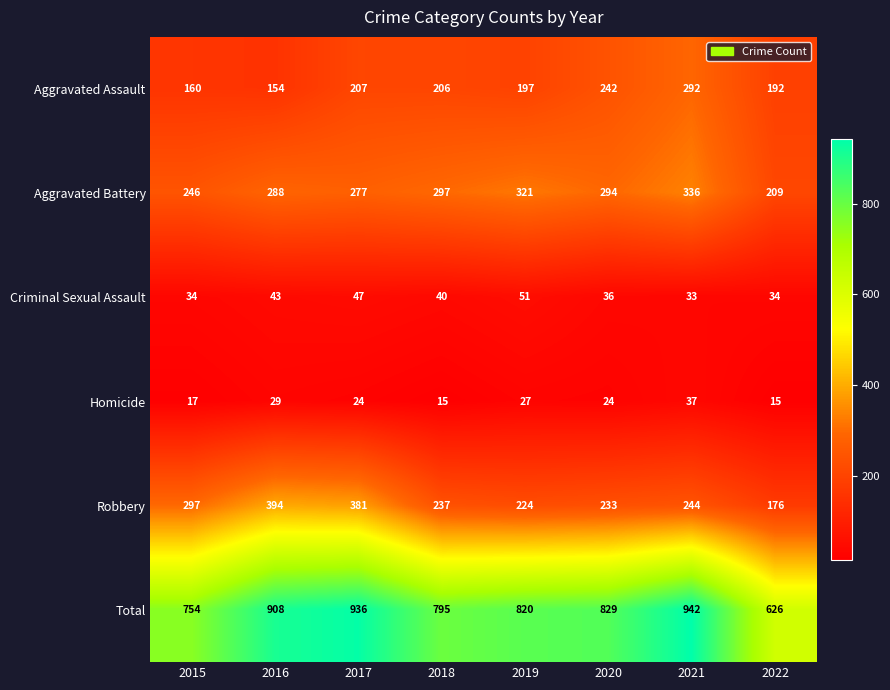

Which series changed the most between 2020 and 2022?

Total